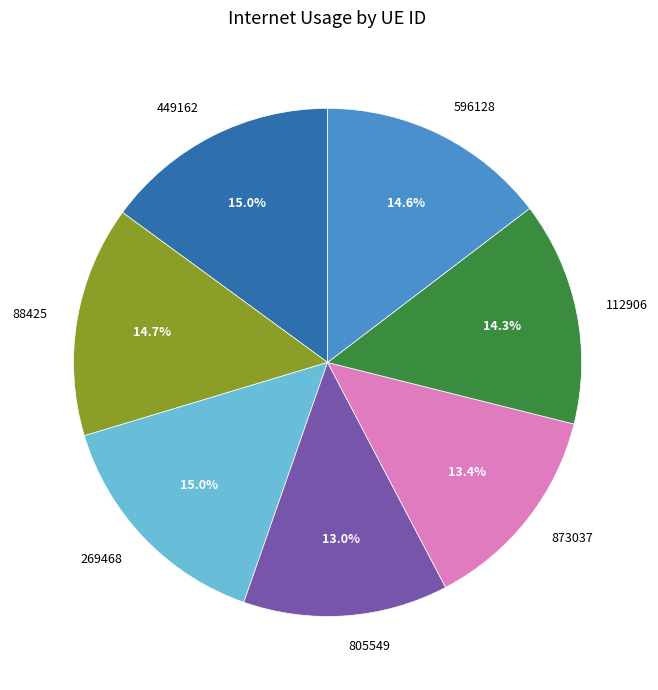

Which has a higher value, 269468 or 805549?

269468